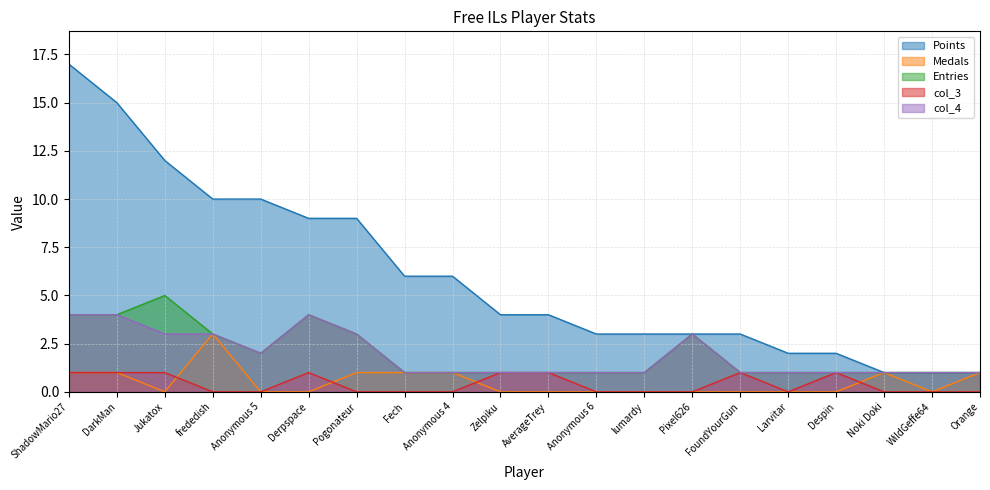

What is the difference between the maximum and minimum values in the col_3 series?

1